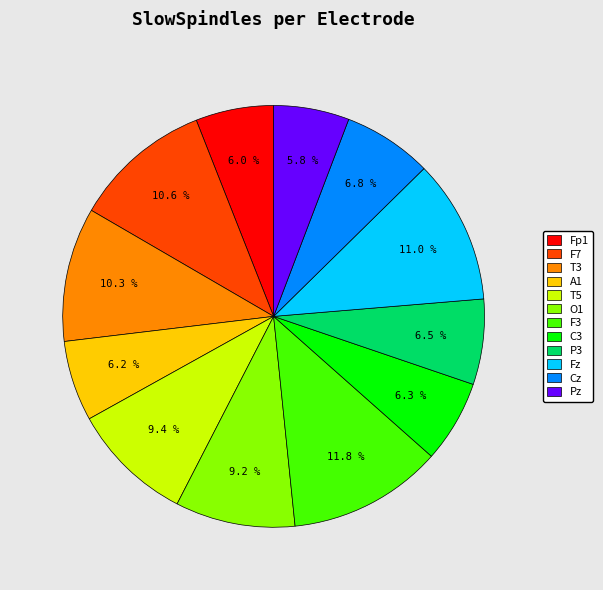

Which slice is the largest?

F3